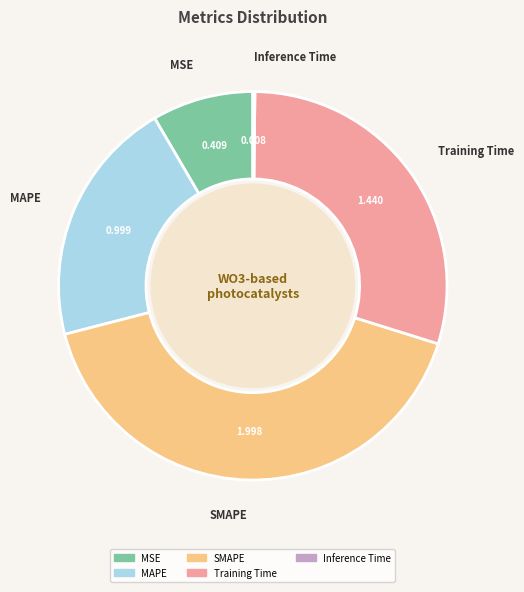

Does SMAPE account for over 50% of the chart?

No